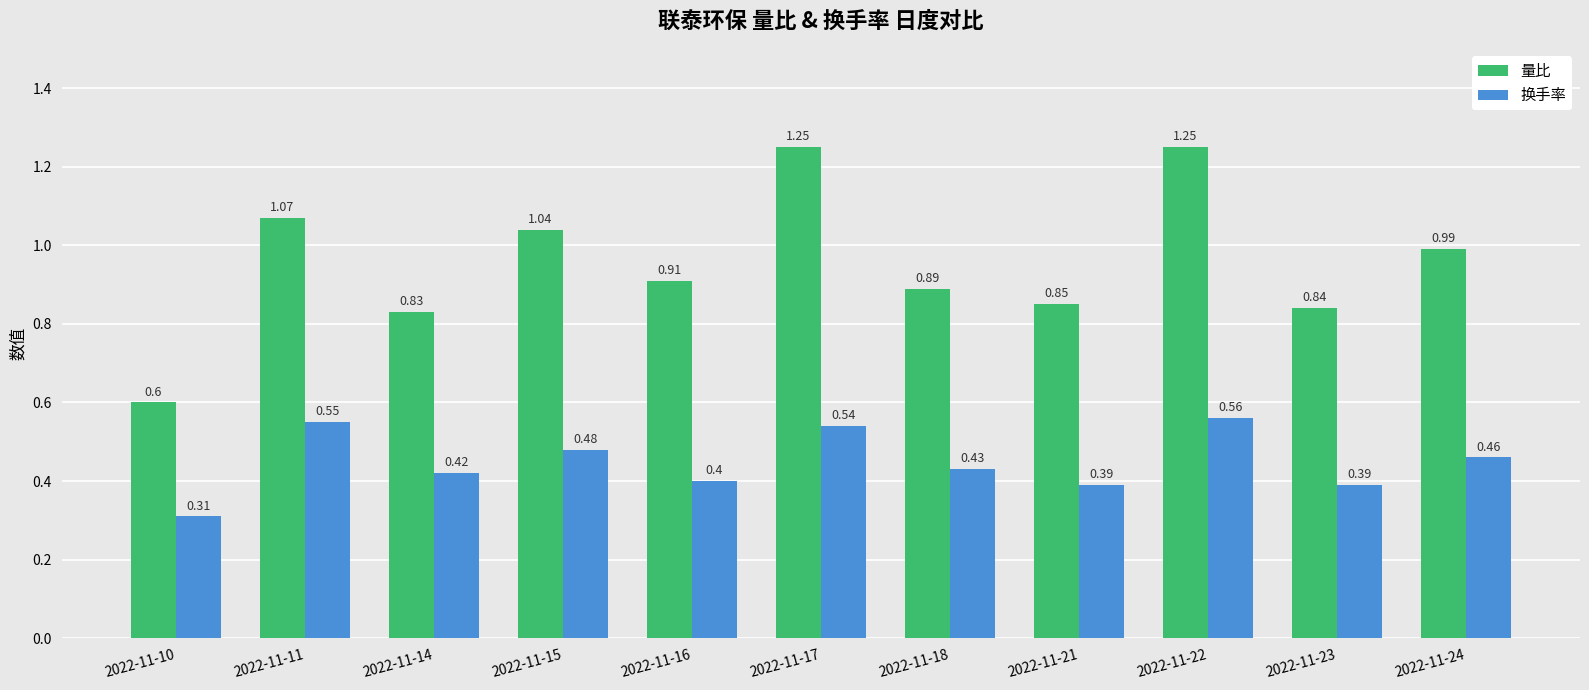

Which series changed the most between 2022-11-10 and 2022-11-16?

量比